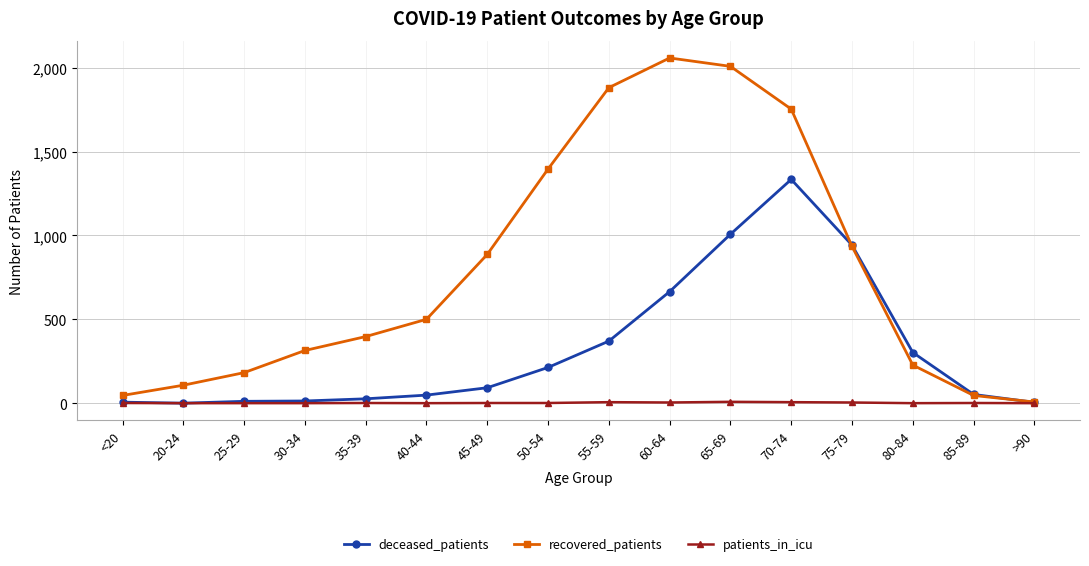

How many data points in deceased_patients are less than 92?

8